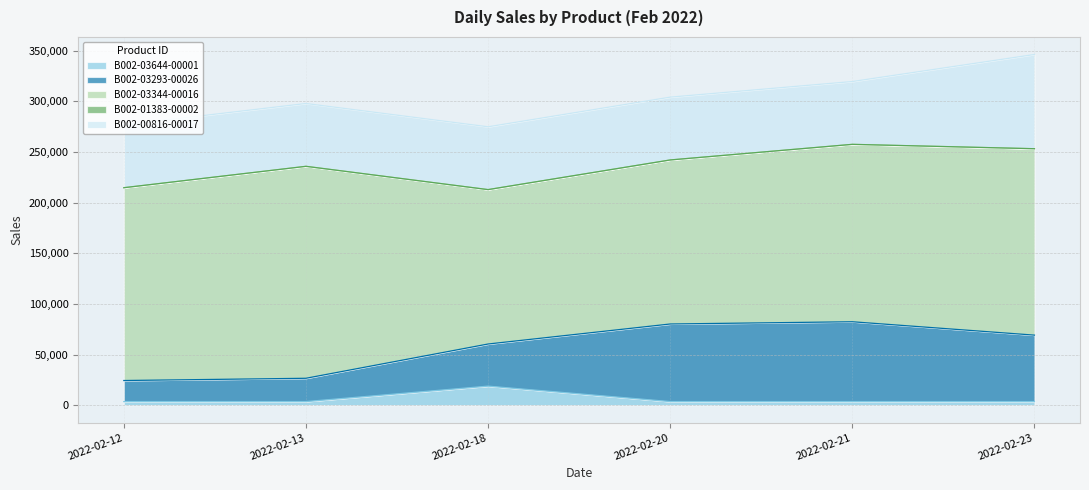

Is the value of B002-03293-00026 at 2022-02-18 greater than the value of B002-01383-00002 at 2022-02-13?

Yes